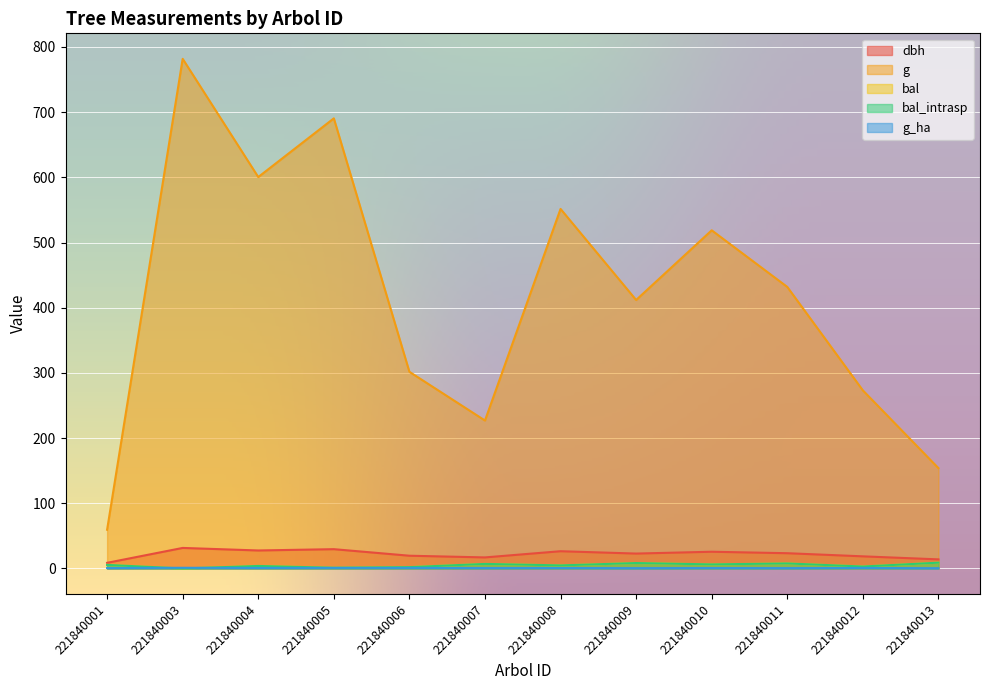

In dbh, how many points are lower than both neighbors (excluding endpoints)?

3